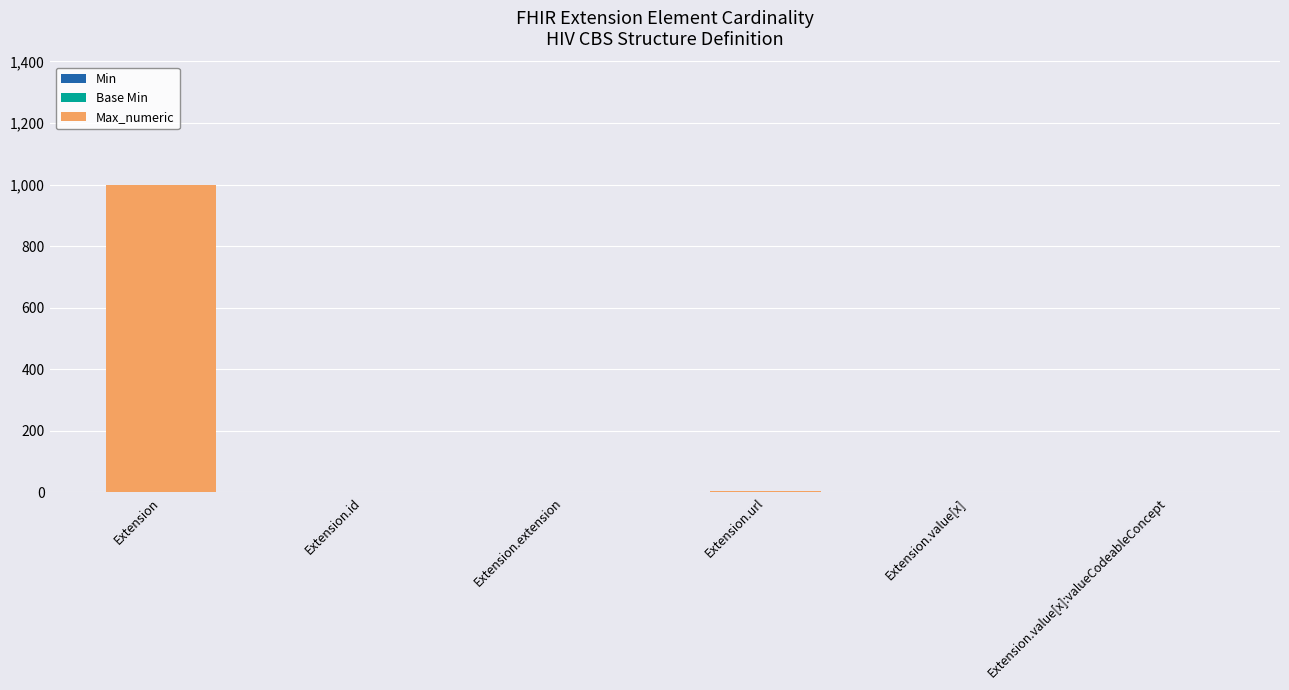

At which category is the sum across all series the highest?

Extension